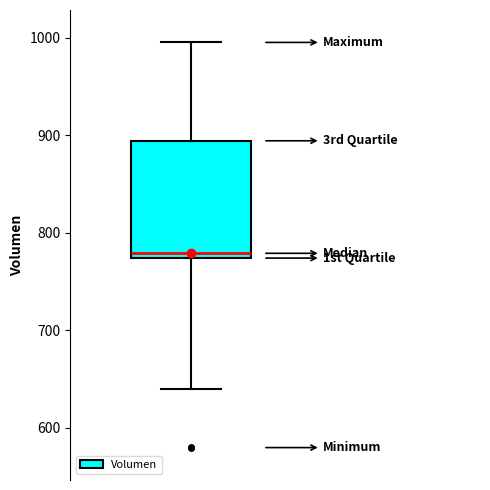

Transcribe this box plot: give where the median line is, the range the box spans, and where the two whiskers end, as read against the y-axis. The values are not printed on the chart, so give them approximately, as read against the axis.

median 780, box 770 to 890, whiskers 640 to 1000